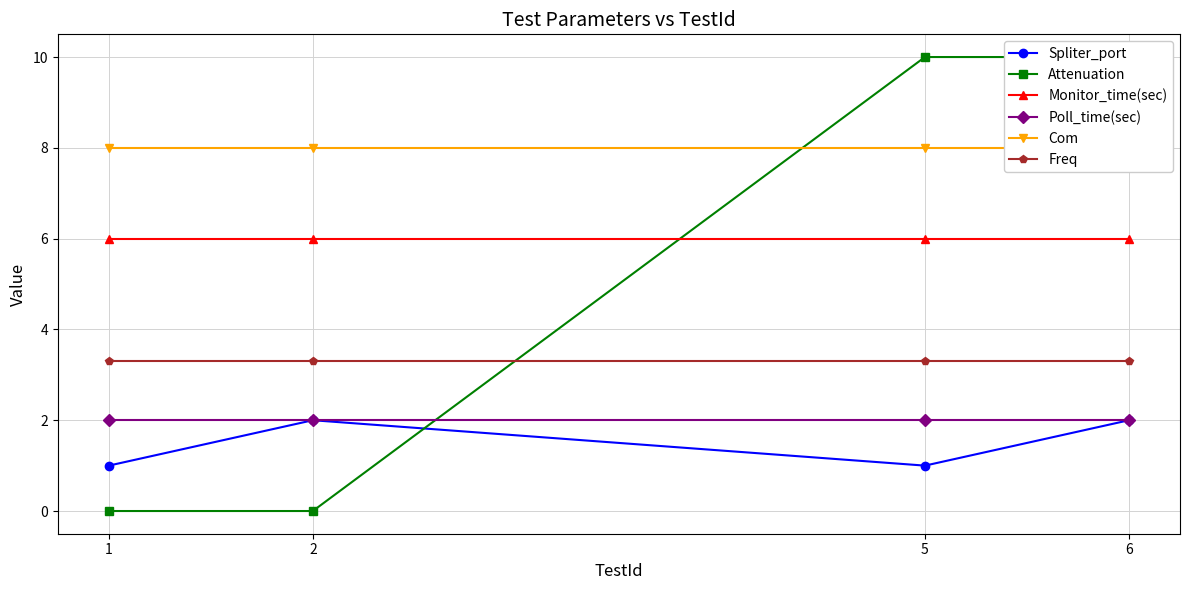

What is the difference between the highest and lowest values at 1?

8.0